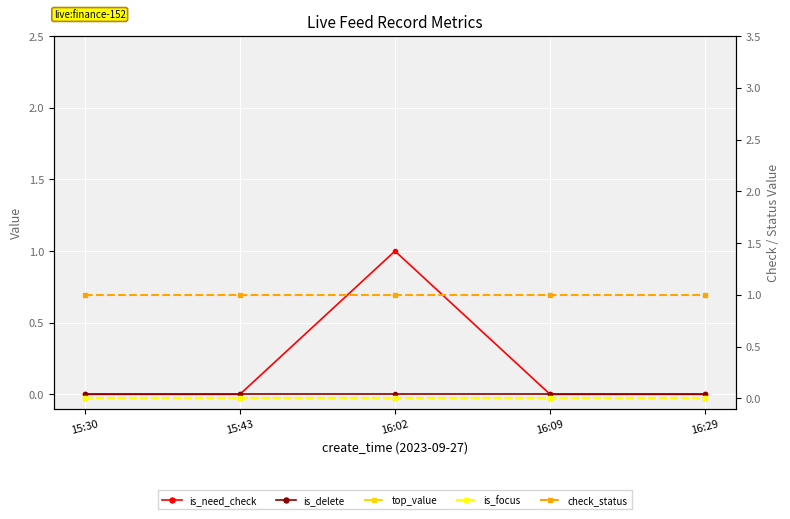

True or false: top_value and check_status cross at least once.

False